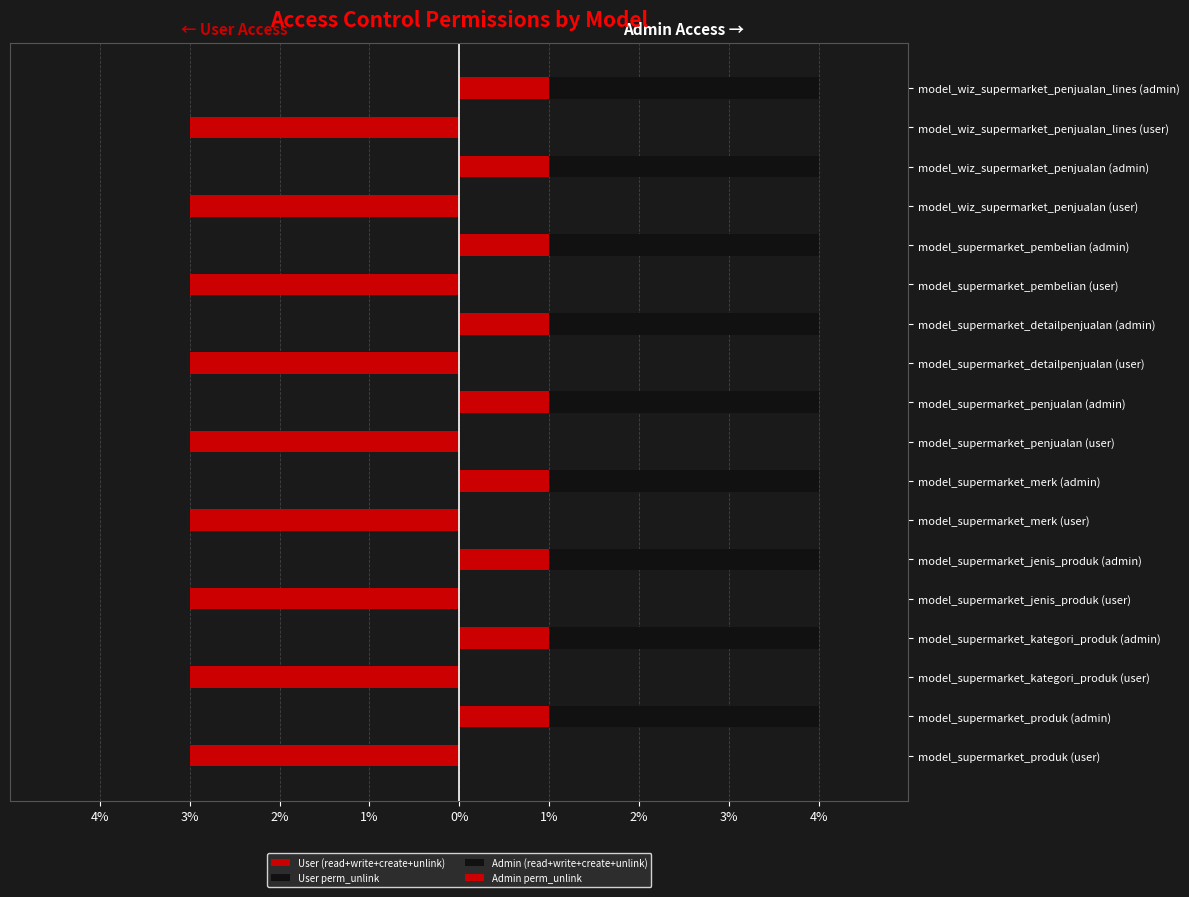

At how many categories does at least one series exceed 0?

18